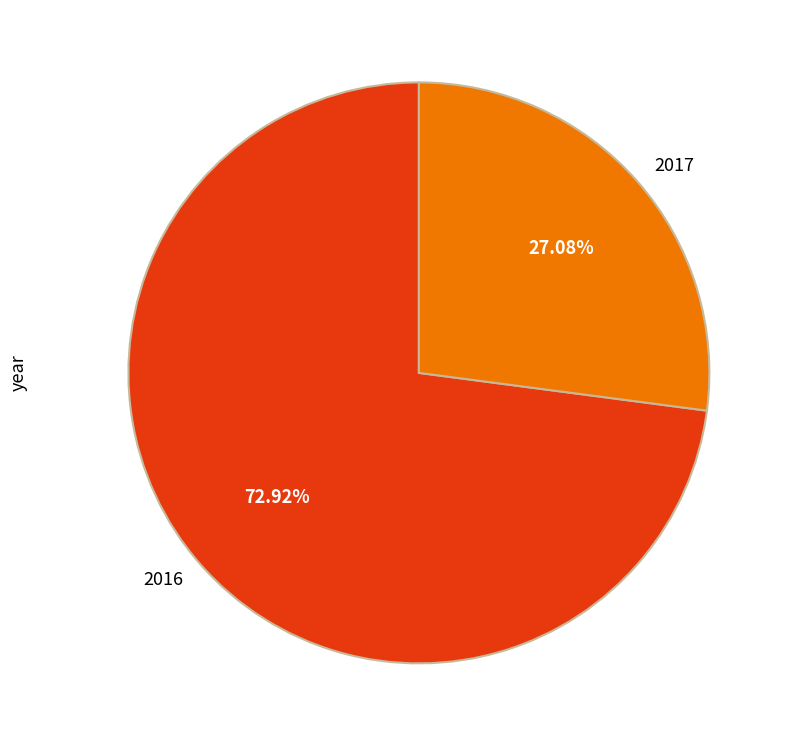

Approximately how many times larger is the value at 2016 compared to 2017?

2.7